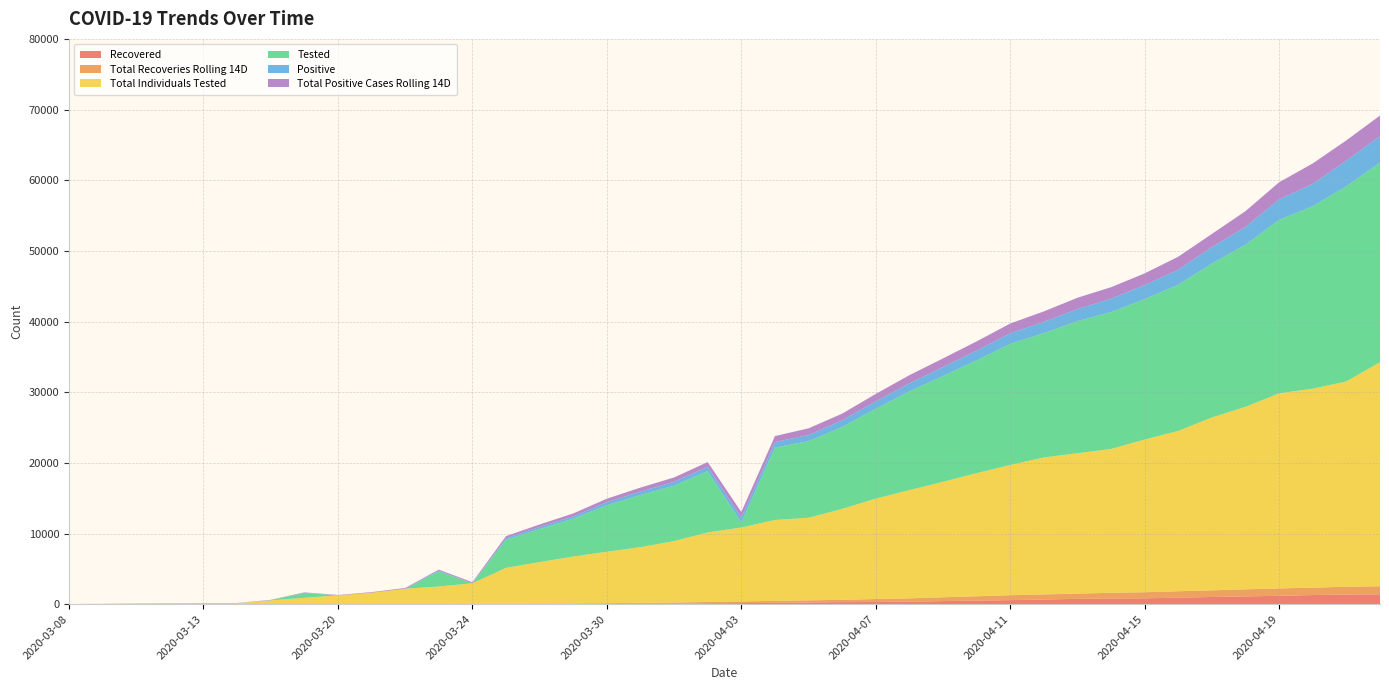

Reading left to right, extract all data points from this chart.

Recovered: 0	0	0	0	0	0	4	8	0	0	0	11	13	17	21	30	60	69	83	117	150	195	243	286	311	347	437	506	574	657	755	796	822	928	1018	1099	1182	1291	1356	1395
Total Recoveries Rolling 14D: 0	0	0	0	0	0	1	4	8	11	13	17	21	45	60	69	83	117	149	191	235	275	298	330	416	476	541	612	695	727	739	811	868	904	939	1005	1045	1048	1114	1143
Total Individuals Tested: 10	40	49	64	128	129	539	886	1245	1611	2166	2476	2917	5077	5878	6642	7275	7881	8693	9845	10461	11445	11686	12860	14213	15320	16336	17427	18432	19384	19864	20359	21612	22694	24463	25824	27612	28164	29050	31714
Tested: 0	0	27	35	0	0	0	686	0	0	0	2148	0	3975	4673	5349	6586	7385	7853	8668	699	10240	10841	11599	12718	13966	14973	15953	17132	17592	18696	19366	19869	20675	21792	22947	24550	25820	27615	28244
Positive: 3	5	13	14	17	18	38	44	0	0	0	105	0	235	298	336	424	497	549	614	699	786	868	946	1048	1145	1270	1388	1510	1587	1710	1899	1995	2141	2332	2513	2902	3159	3641	3748
Total Positive Cases Rolling 14D: 0	7	12	13	16	17	31	42	52	82	108	133	151	280	348	414	499	551	605	677	796	846	952	945	1052	1154	1222	1302	1376	1486	1600	1628	1650	1836	1859	2240	2423	2893	2864	2905